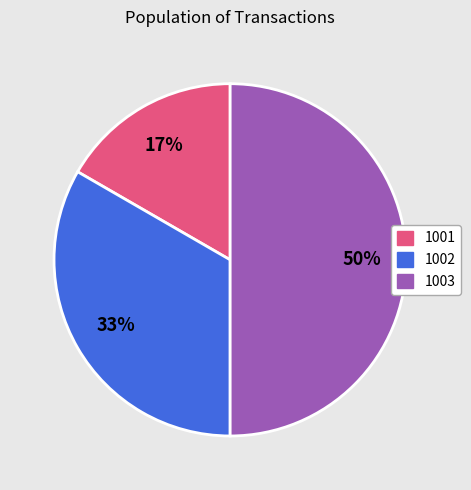

To the nearest percent, what is the combined percentage of 1002 and 1001?

50%